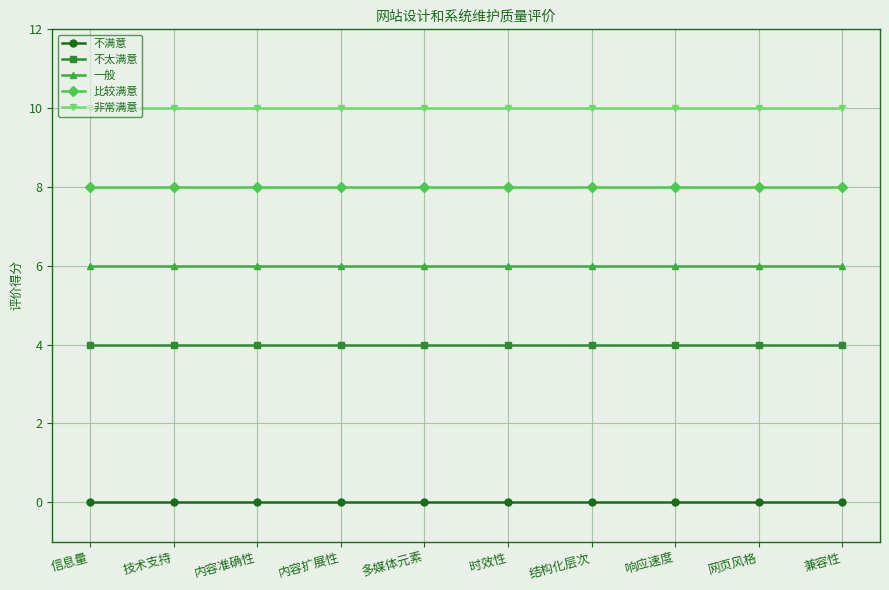

What is the average value of the 比较满意 series?

8